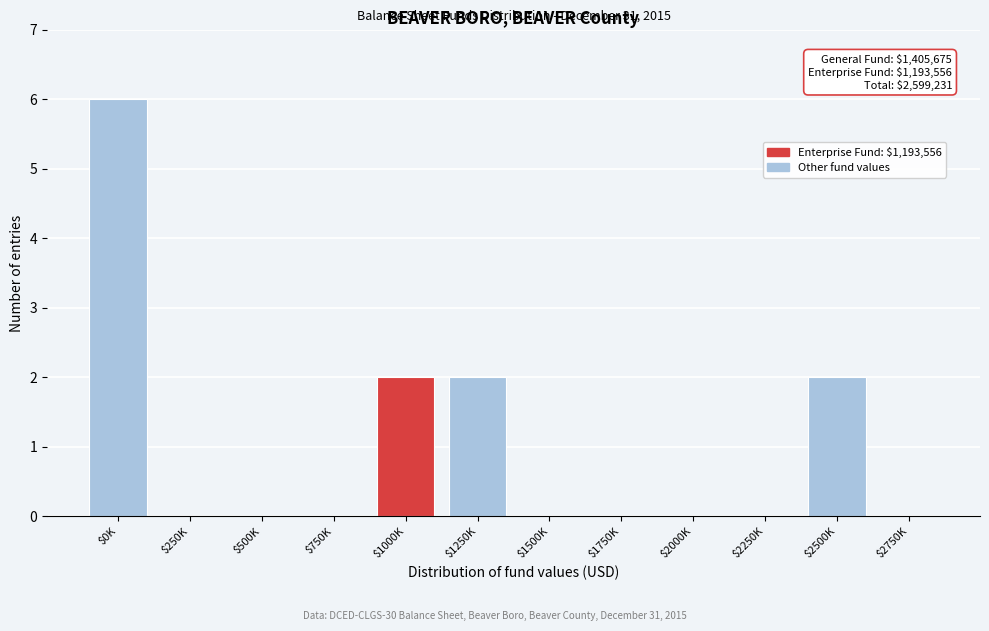

True or false: the data shows -4 at $1750K.

False